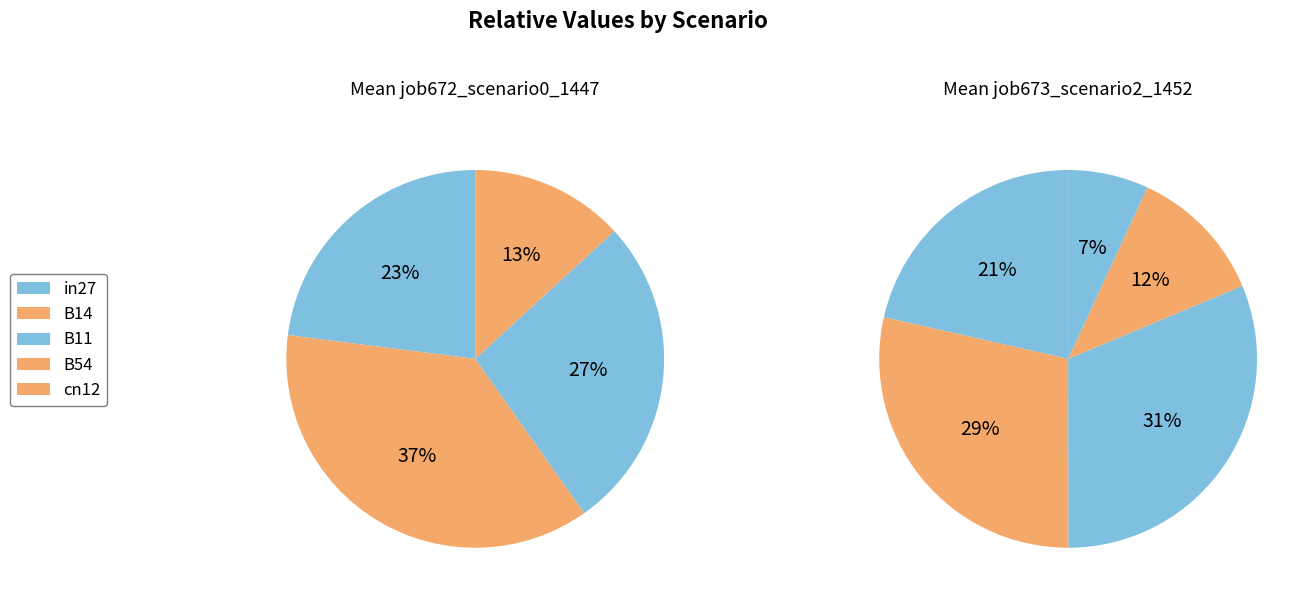

At cn12, list the series in order from largest to smallest.

job673_scenario2_1452, job672_scenario0_1447